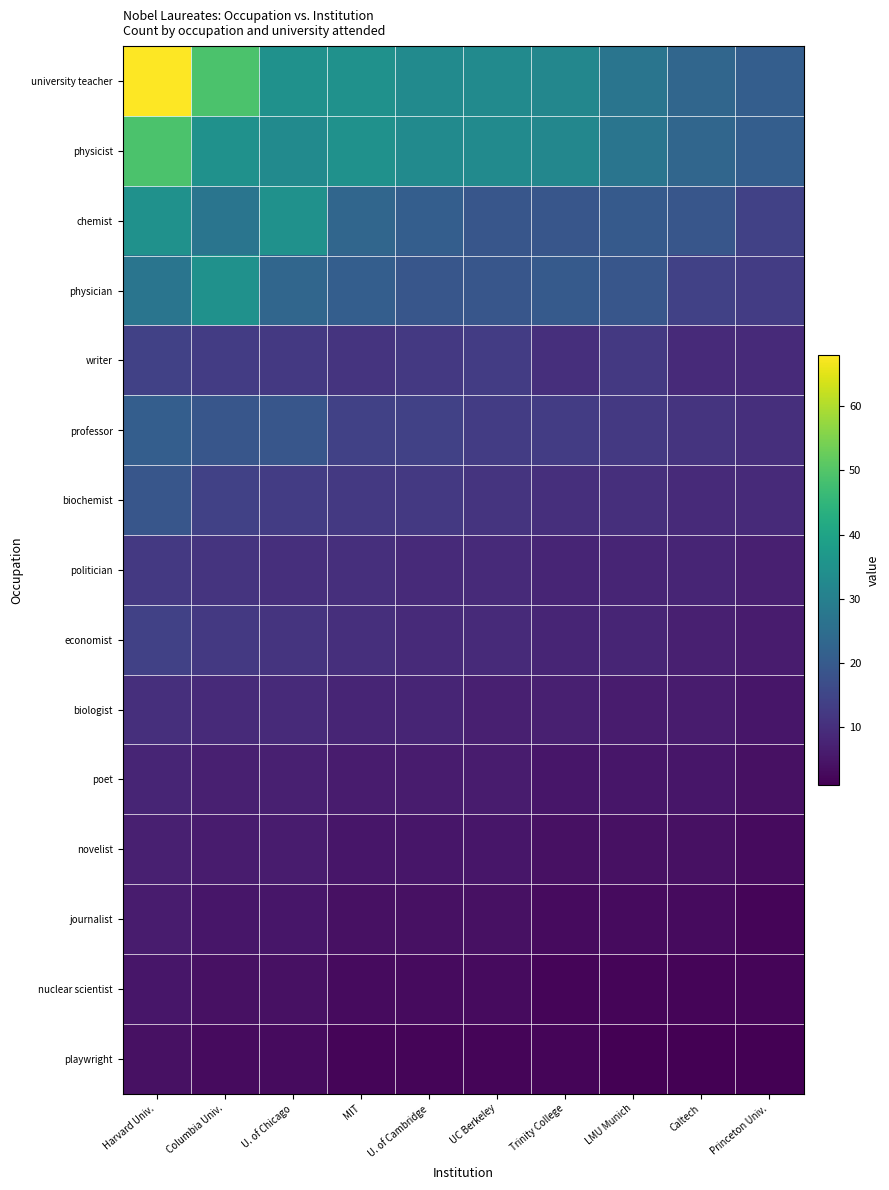

What is the smallest value displayed?

1